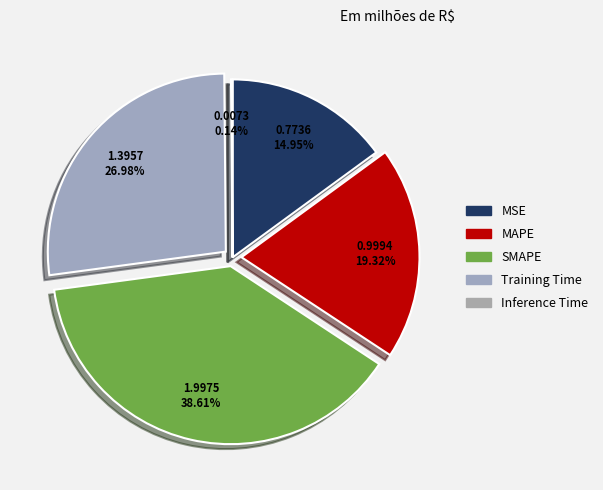

Which category has the biggest portion of the pie?

SMAPE